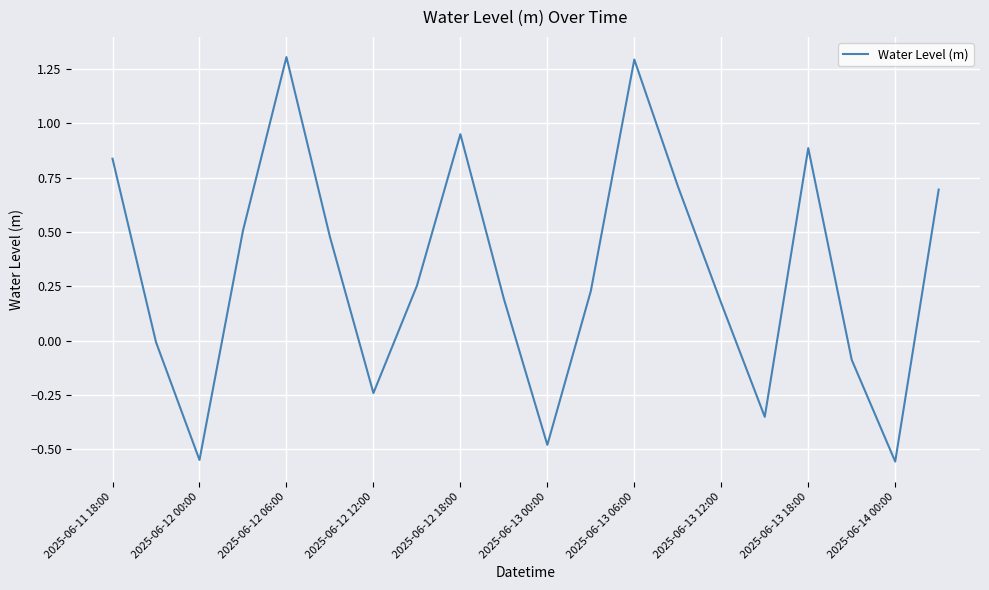

True or false: there are more than 1 points higher than both neighbors.

True